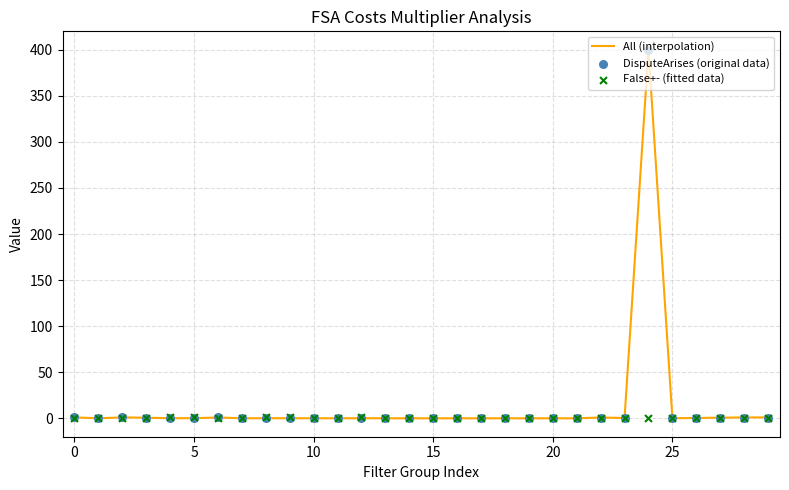

At which category is the sum across all series the highest?

24